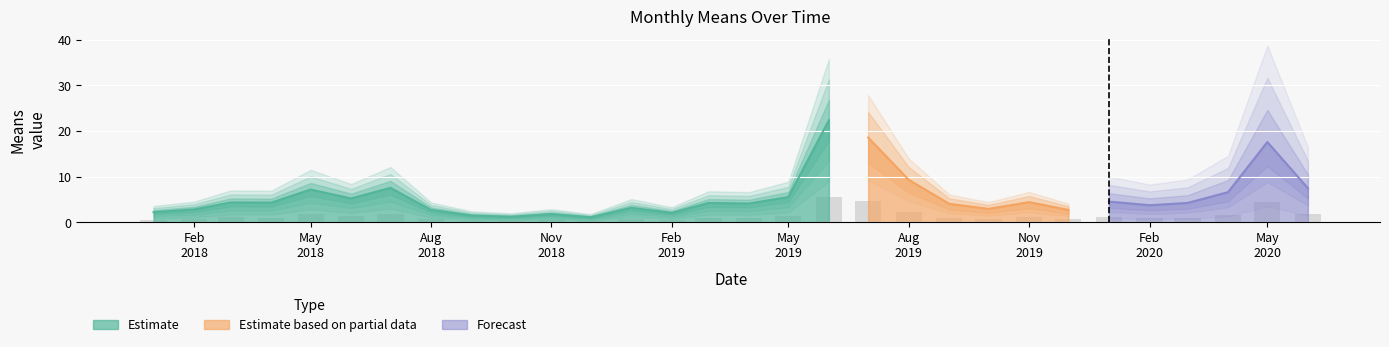

Which has a higher value, 2018-03-01 or 2020-04-01?

2020-04-01